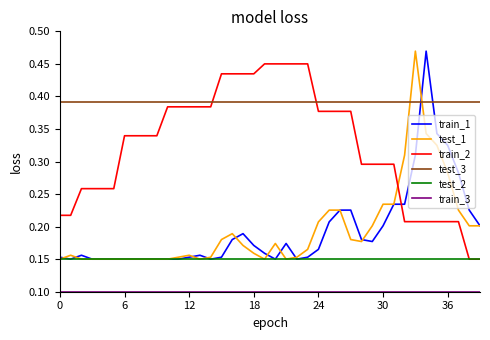

Which series has the largest total across all categories?

test_3